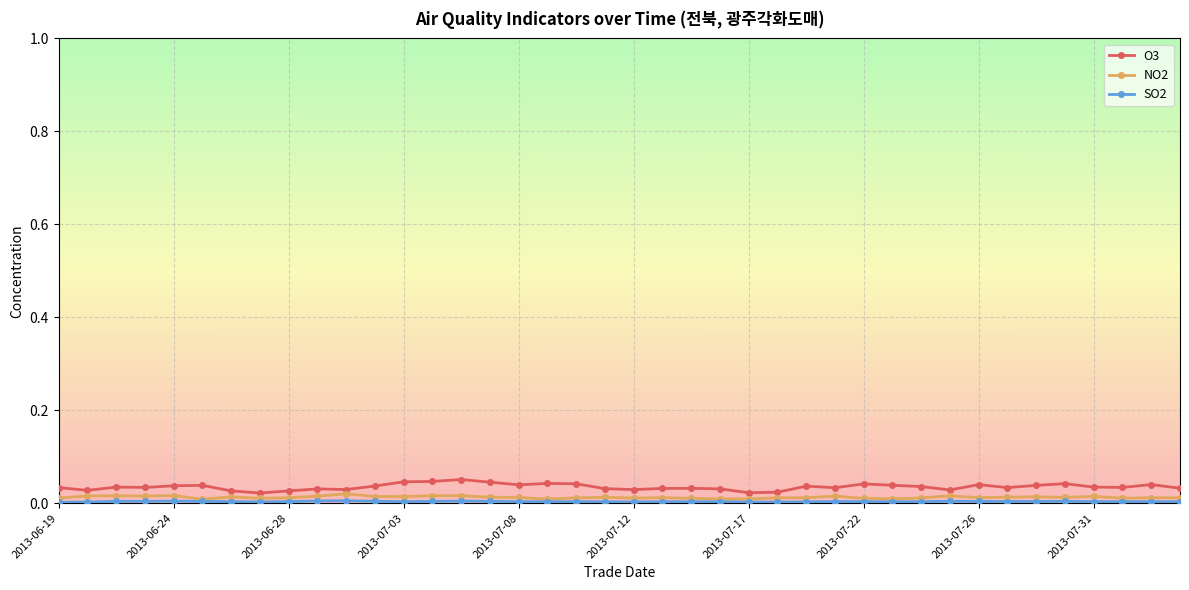

Which series has the largest range (max minus min)?

O3